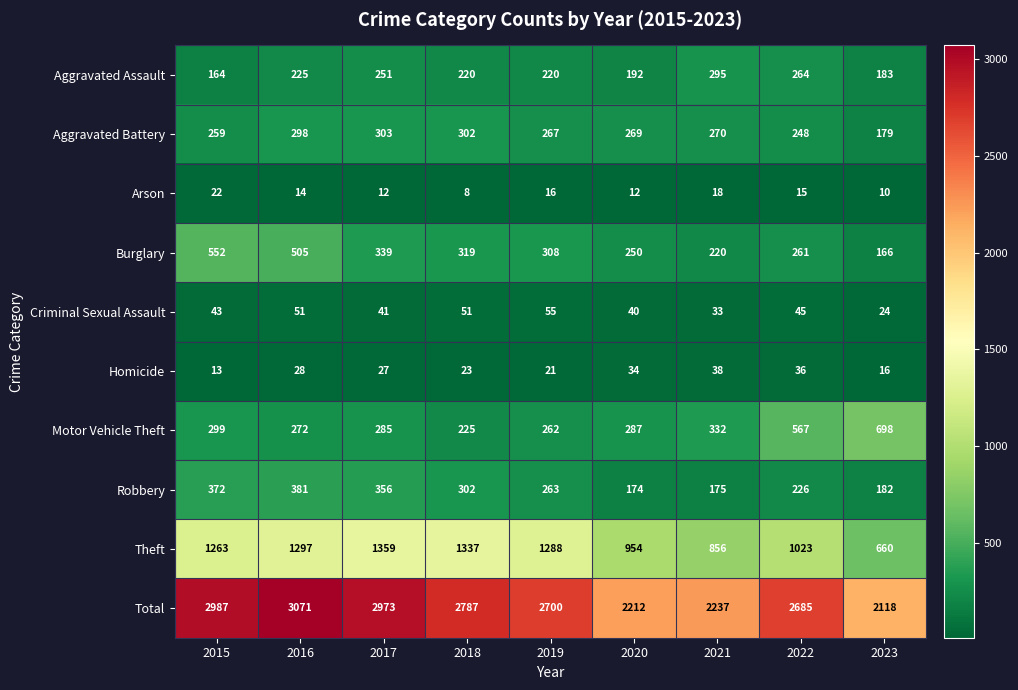

What is the greatest value displayed?

3071